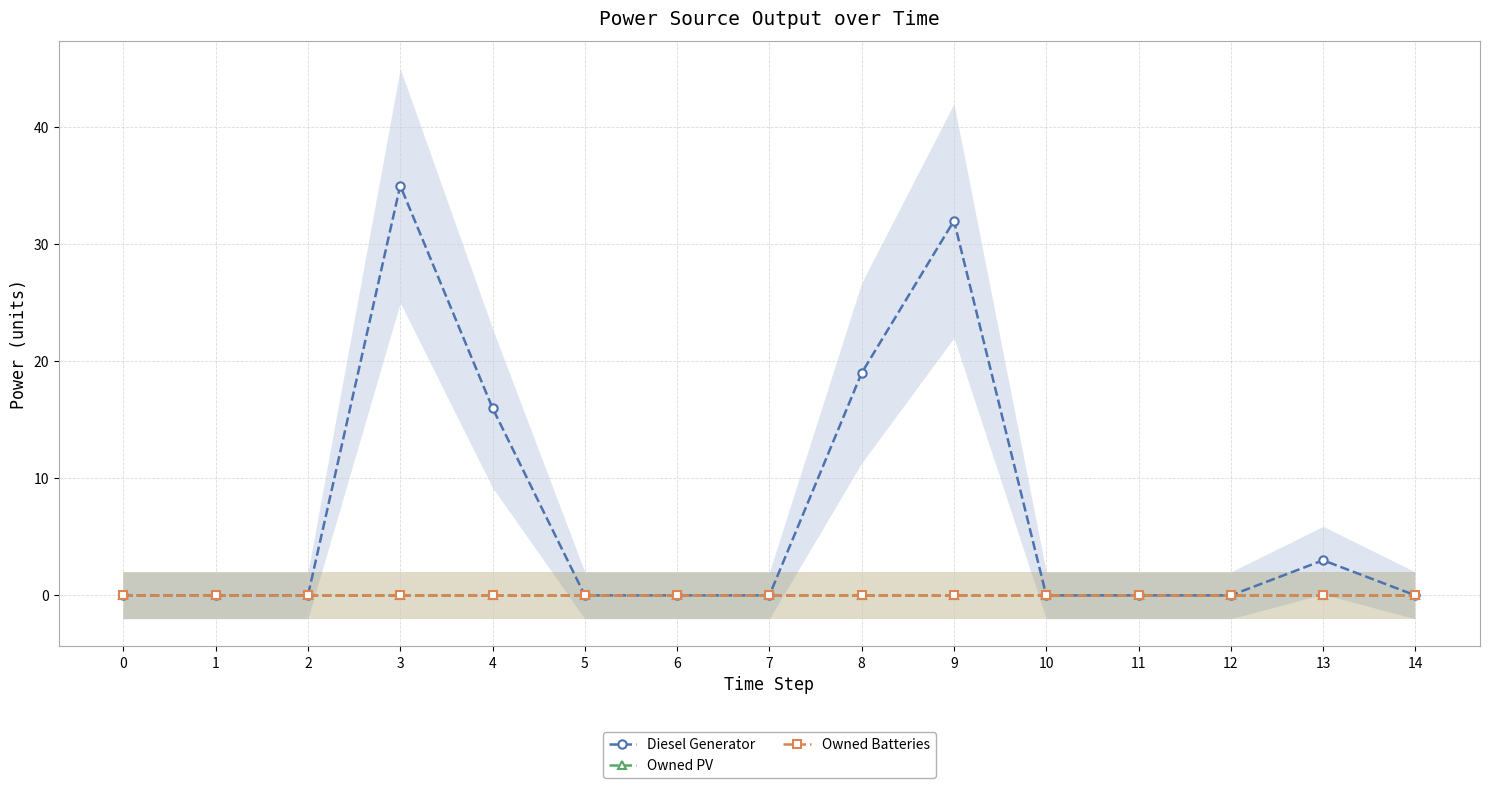

At which category is the sum across all series the highest?

3